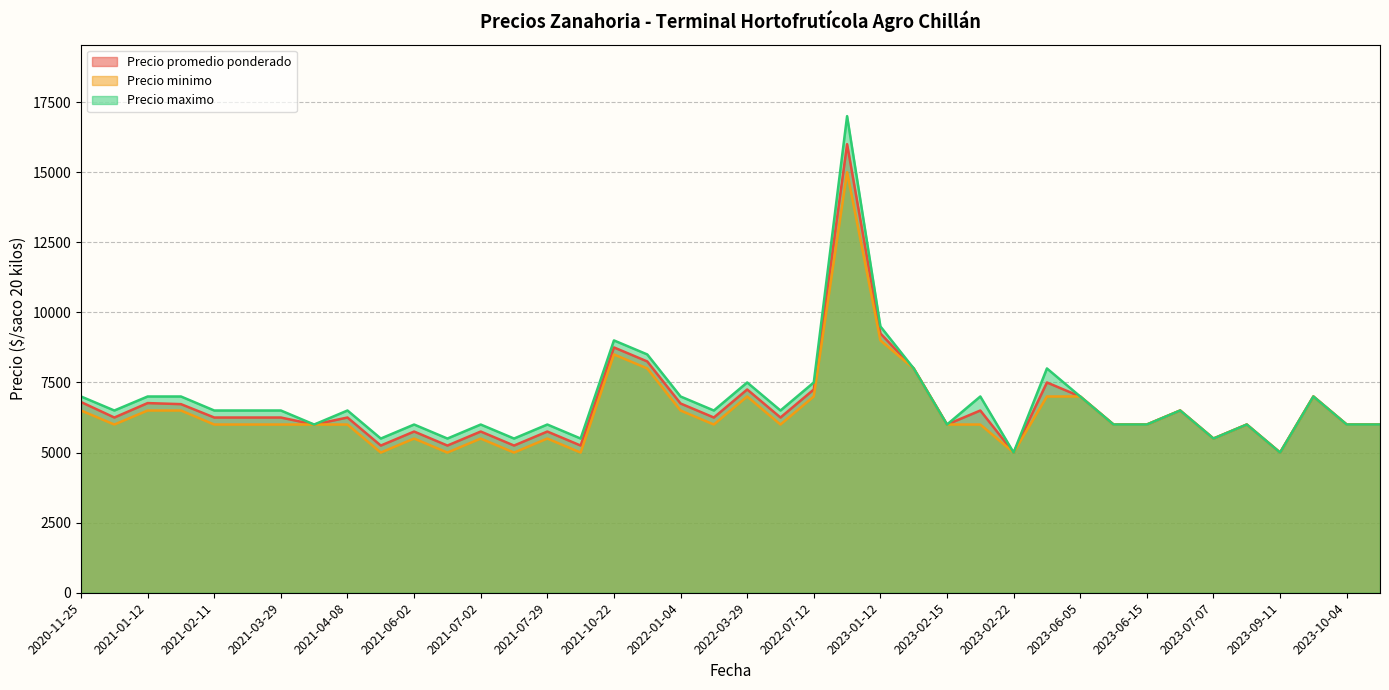

What is the difference between the maximum and minimum values in the Precio maximo series?

12000